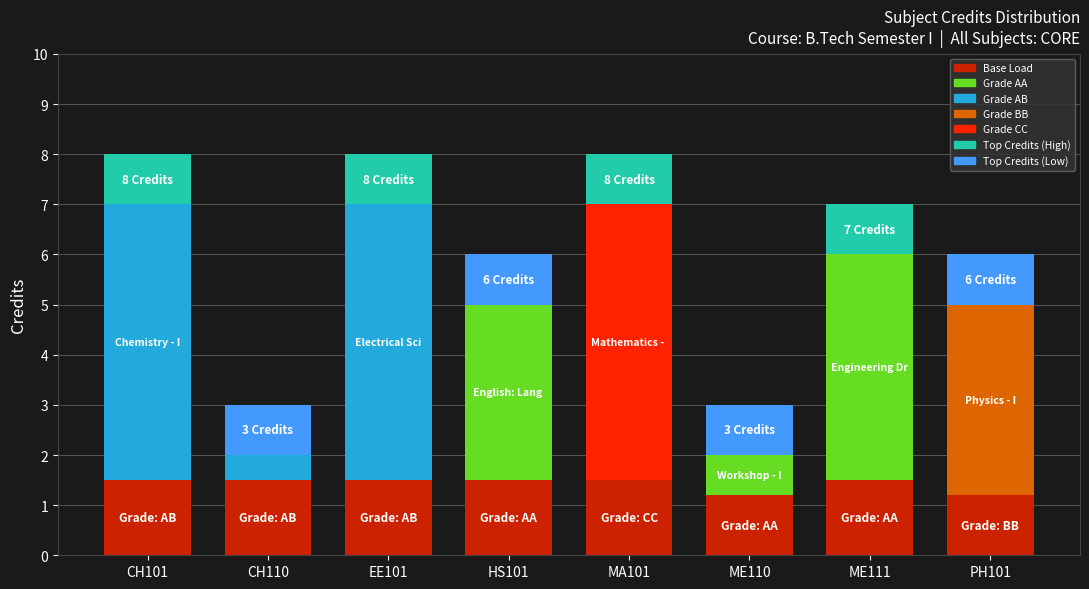

The value of Top Credits at CH101 is 0.5. True or false?

False